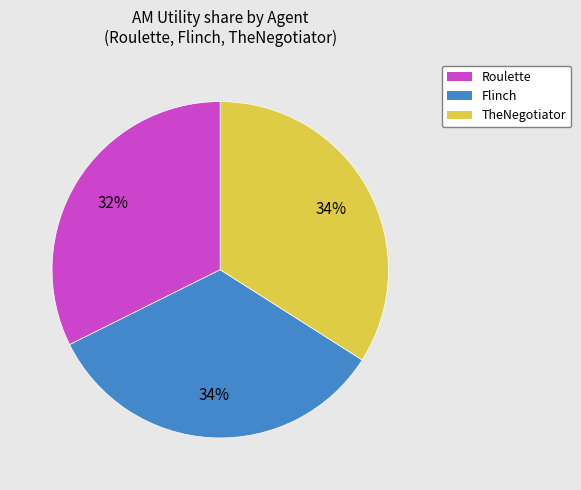

Combined, do TheNegotiator and Flinch account for over 50%?

Yes